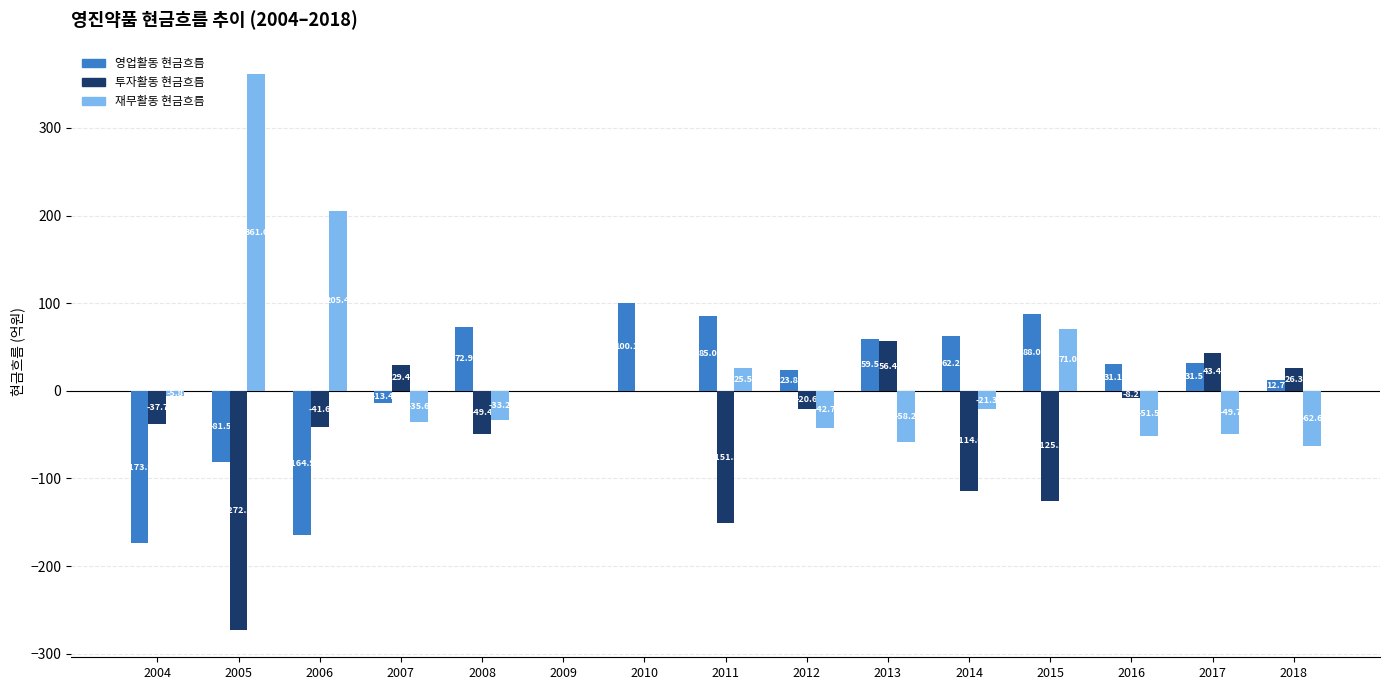

Which category has the highest value in the 영업활동 현금흐름 series?

2010